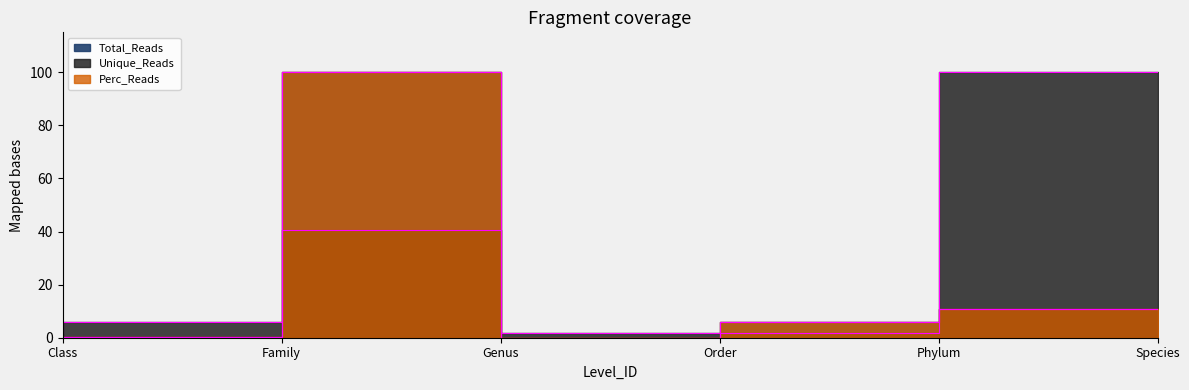

Which series changed the most between Order and Species?

Unique_Reads